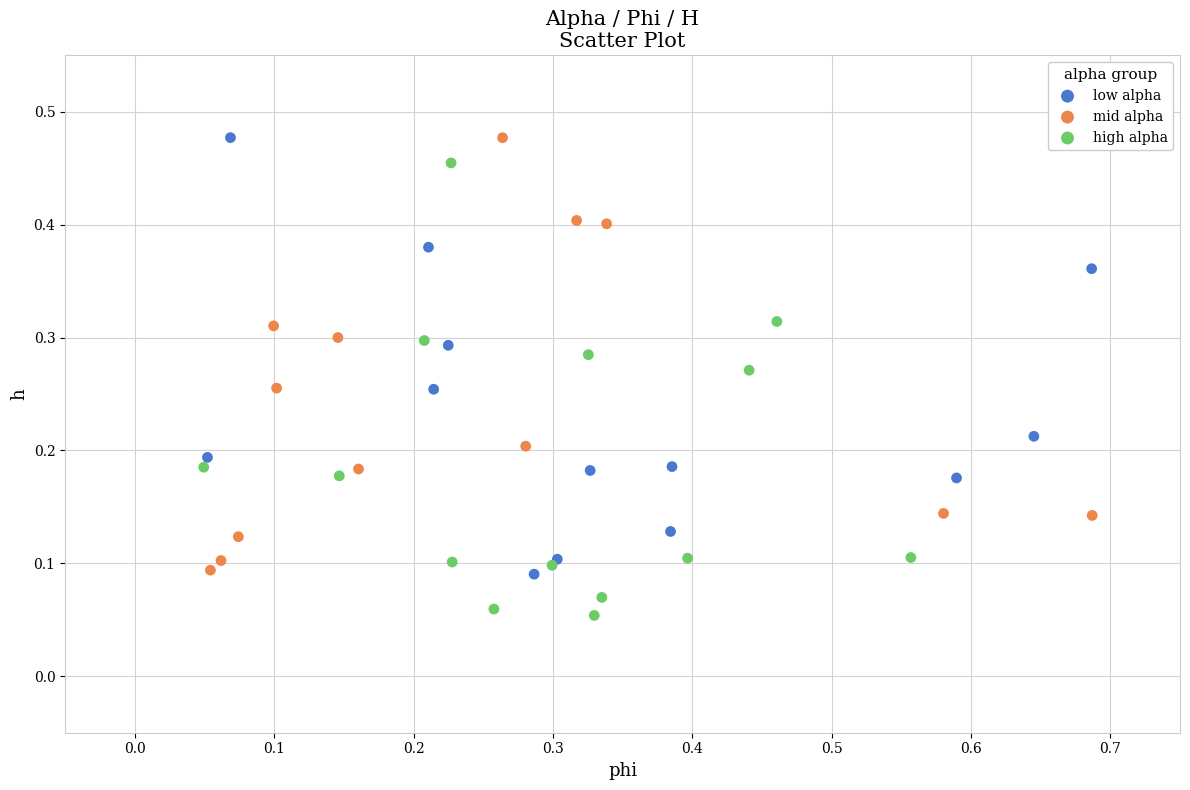

What are all the series names shown in the legend?

low alpha, mid alpha, high alpha